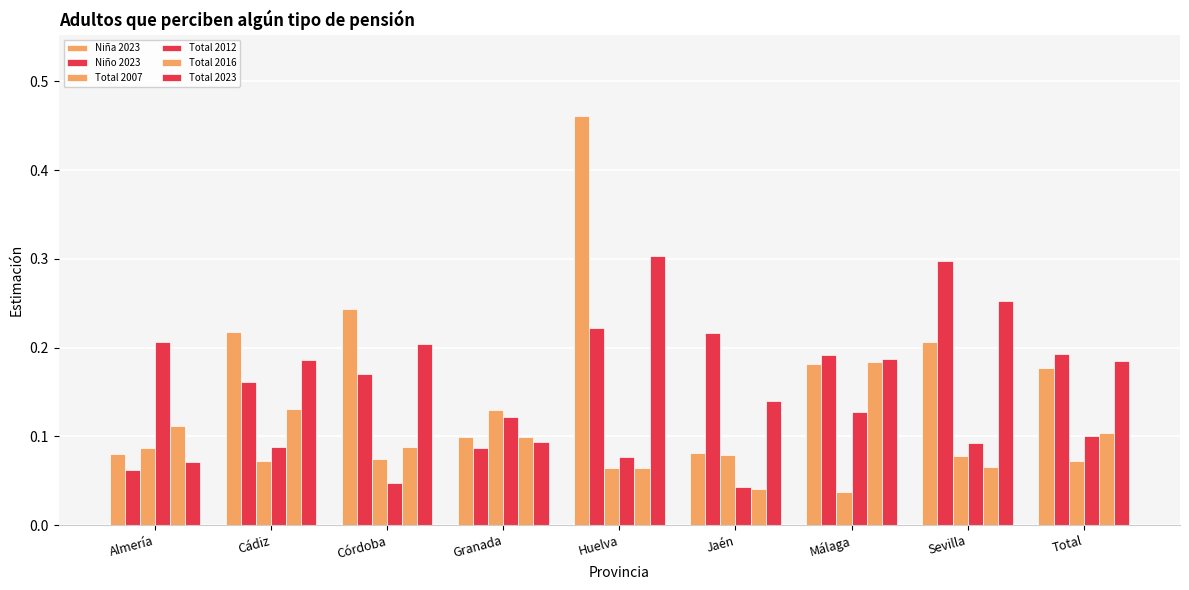

Which series has the largest total across all categories?

Niña 2023